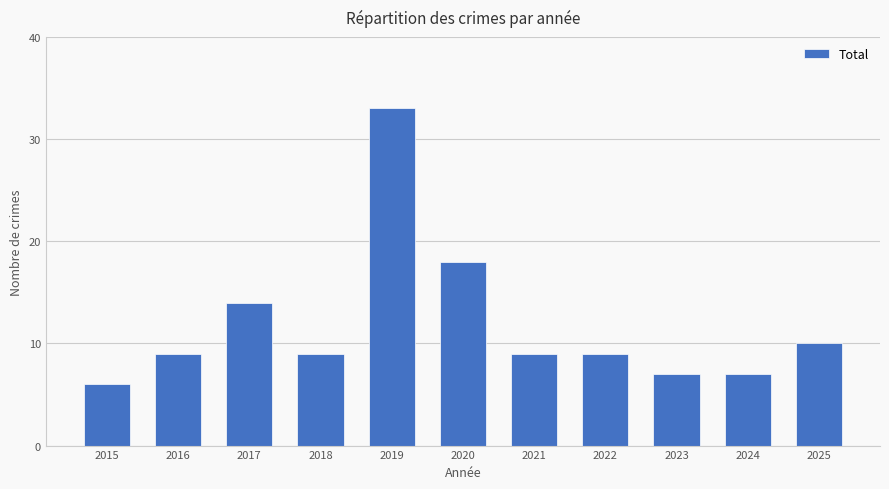

Are the bars horizontal?

No